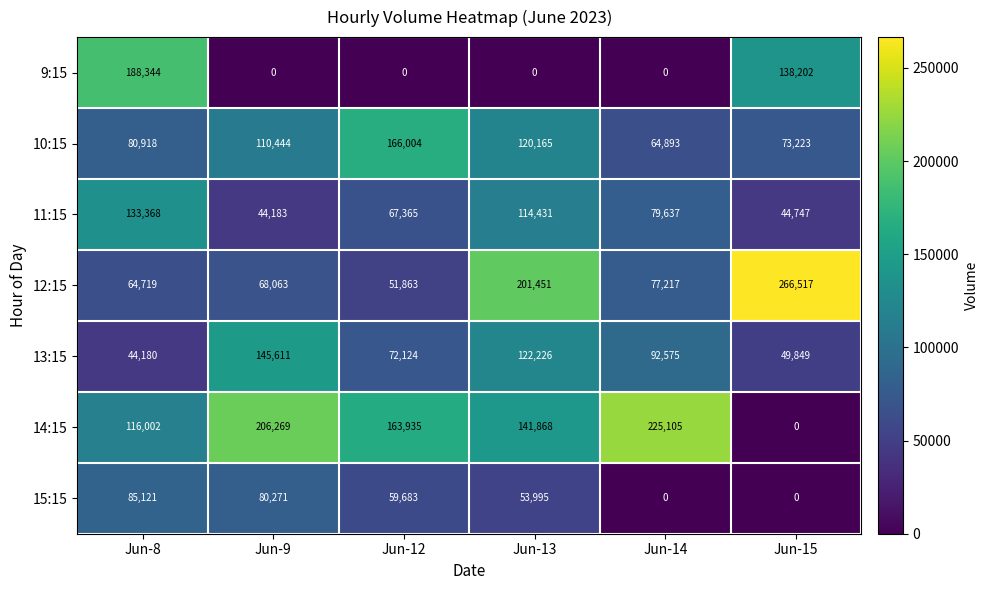

What is the approximate value of 10:15 at Jun-13, to the nearest 50?

120150